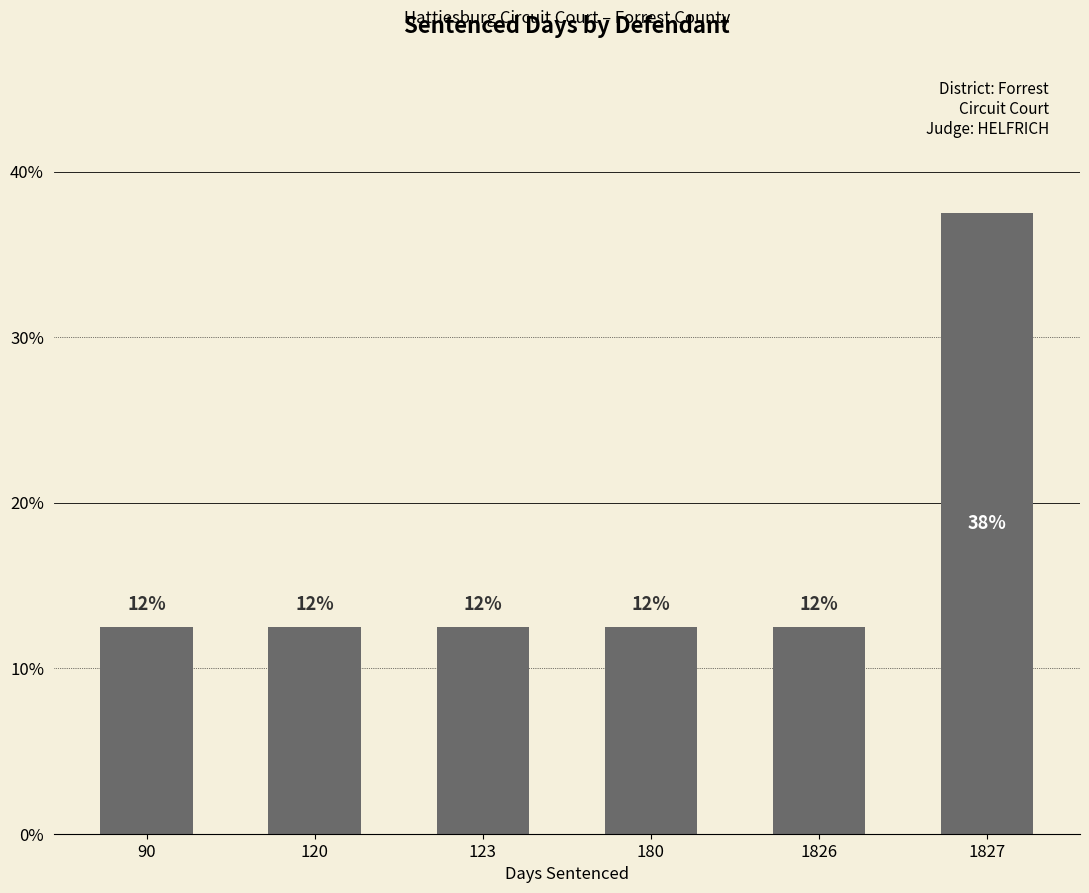

What is the value of the 4th bar from the left?

12.5